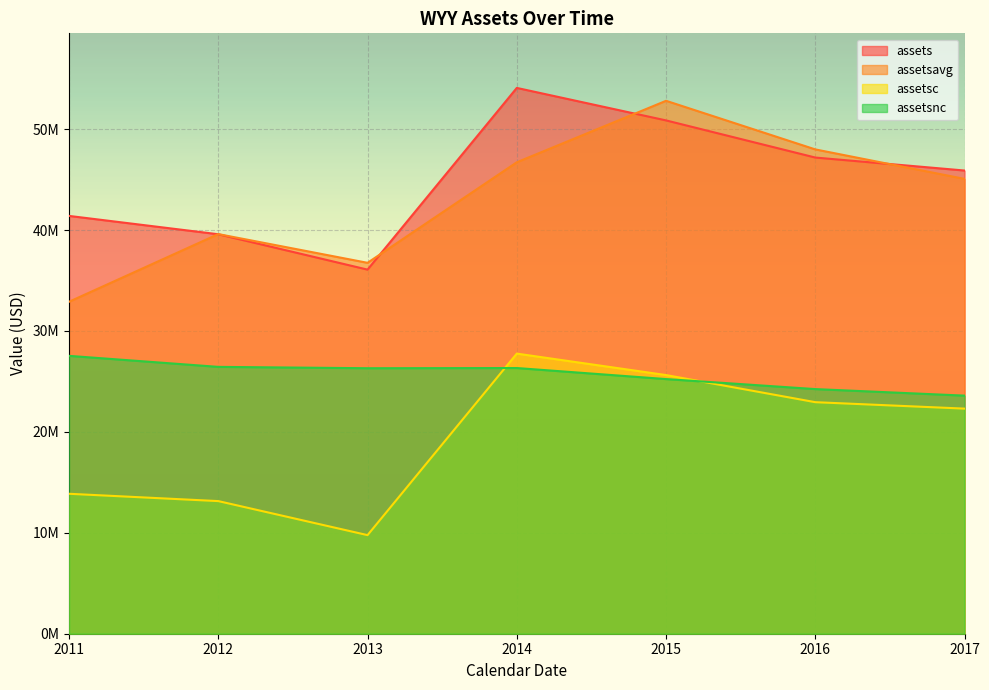

Which series changed the most between 2013 and 2017?

assetsc